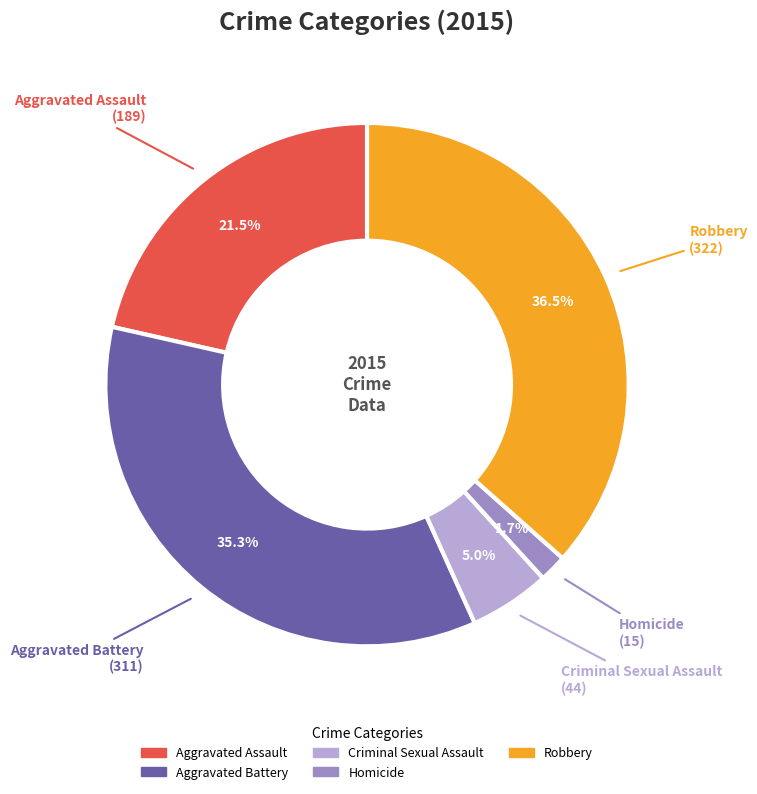

Which category has the biggest portion of the pie?

Robbery